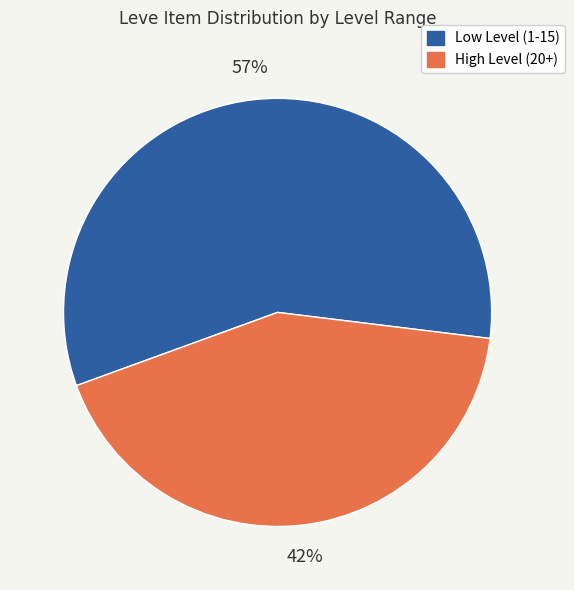

Rank the categories by value from highest to lowest.

Low Level (1-15), High Level (20+)